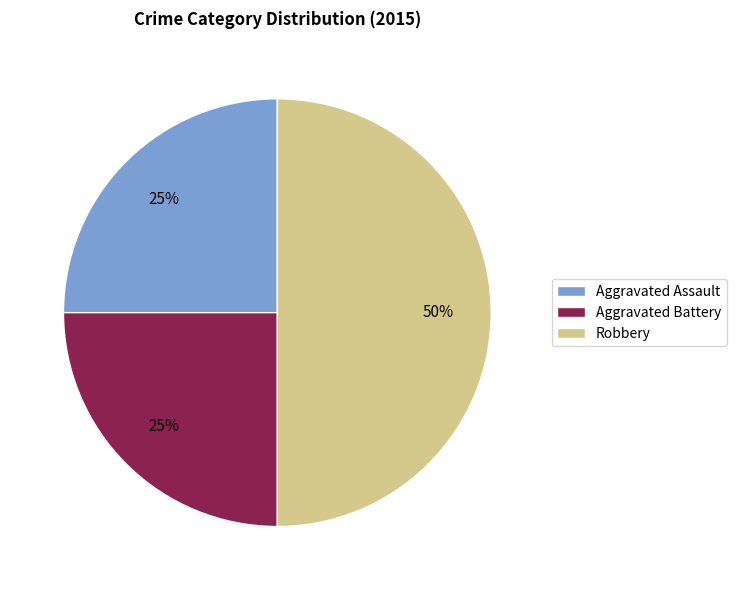

Which category has the biggest portion of the pie?

Robbery